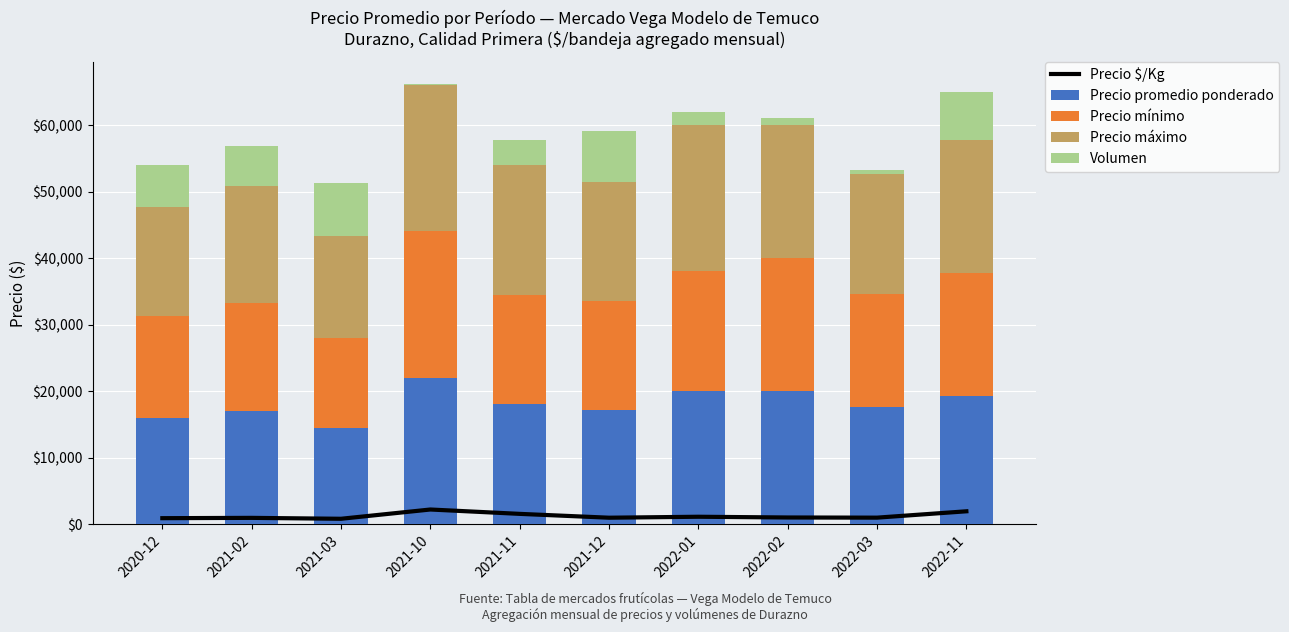

What is the sum of all Precio máximo values?

188566